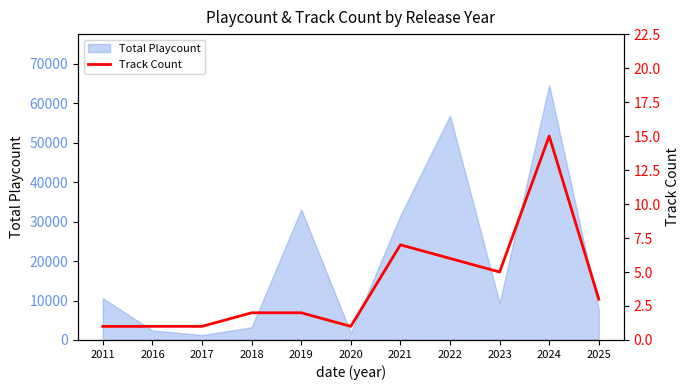

What is the difference between the maximum and second lowest values?

14